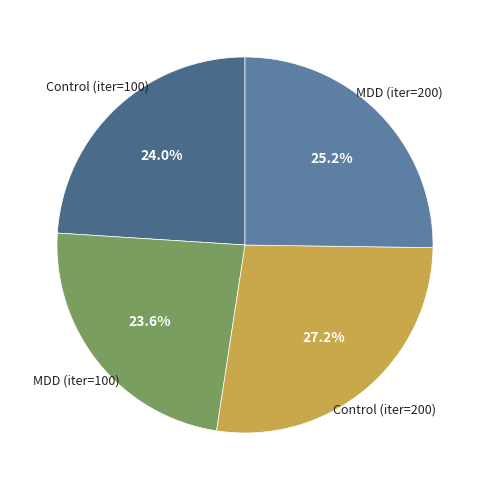

To the nearest percent, what is the difference between the largest and smallest slice percentages?

4%